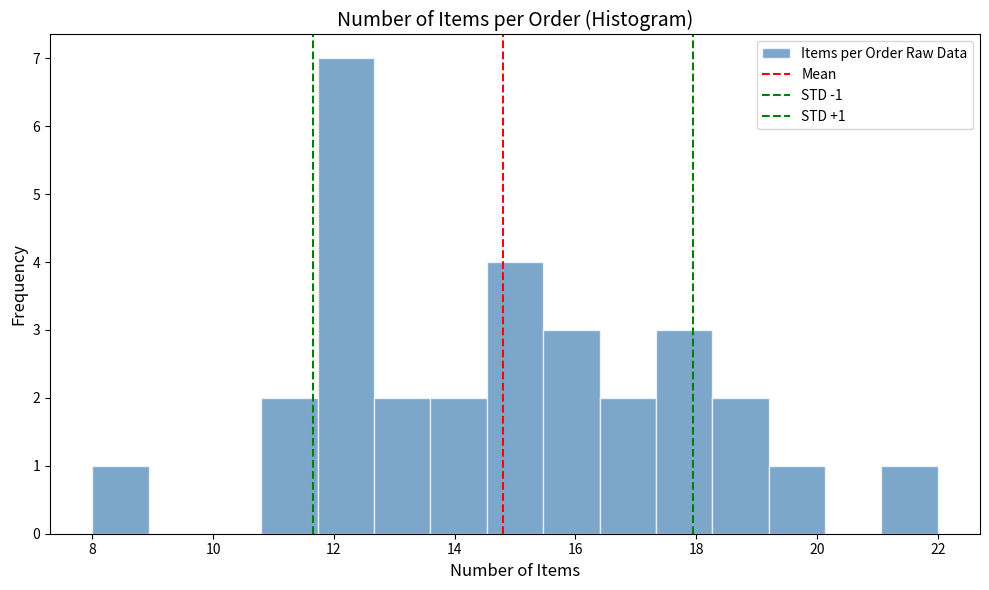

Over which range of the x-axis is the bar tallest?

11.8 to 12.6